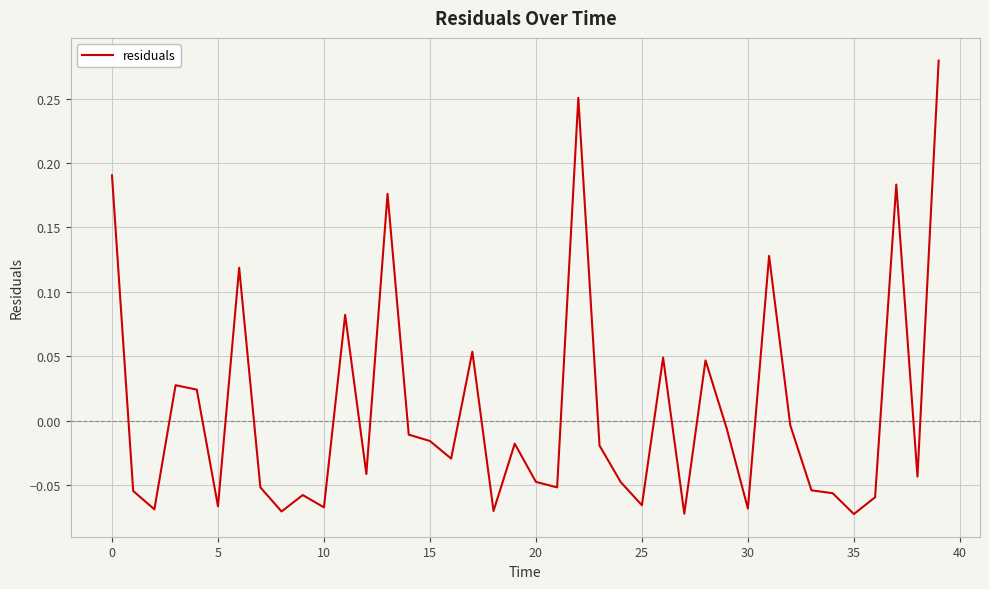

What is the difference between the maximum and minimum values?

0.4